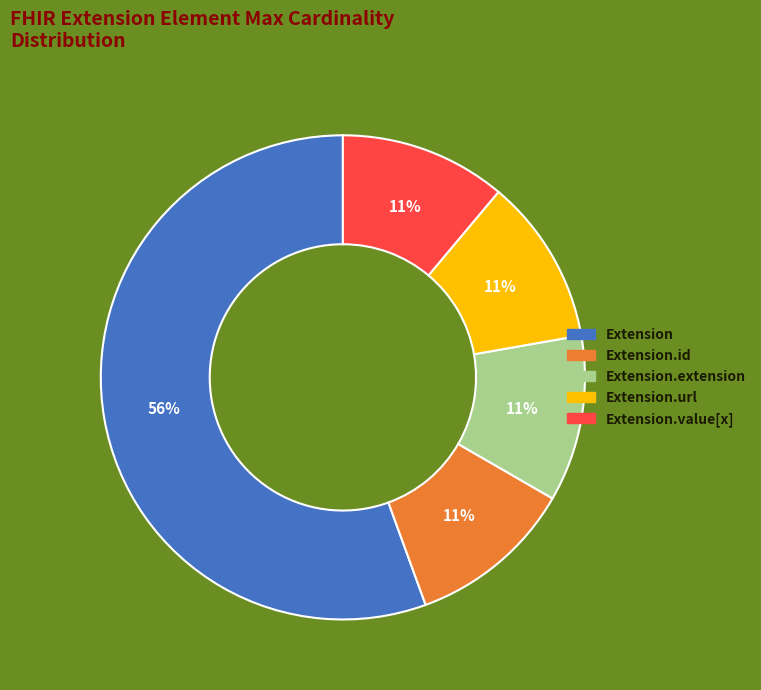

To the nearest percent, what is the average slice percentage?

20%